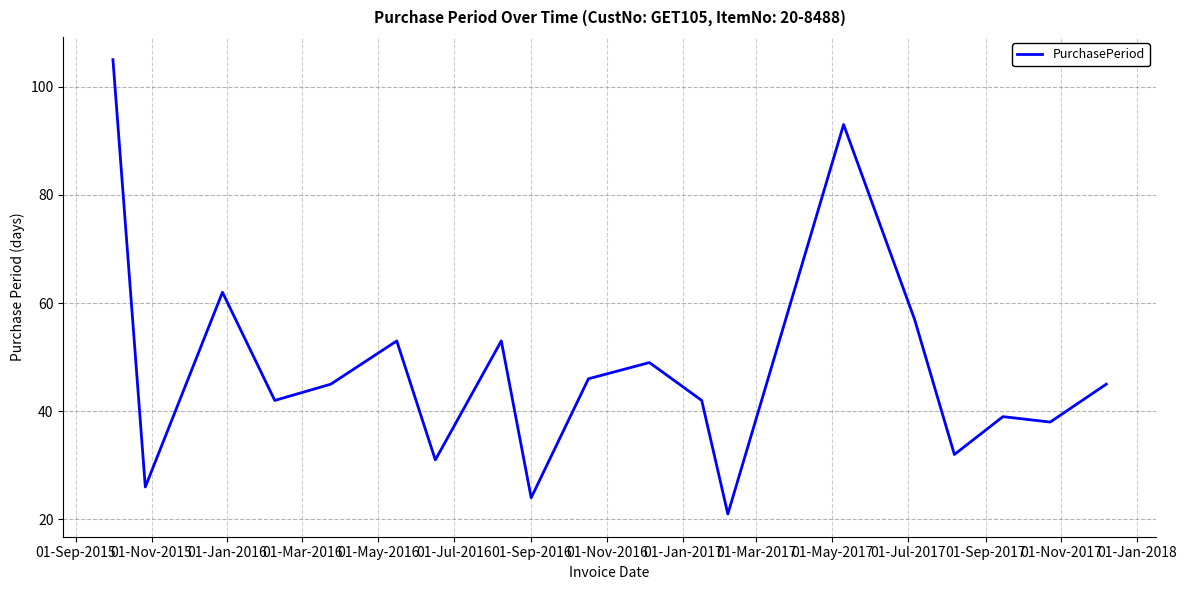

True or false: the data has more than 2 interior local peaks.

True